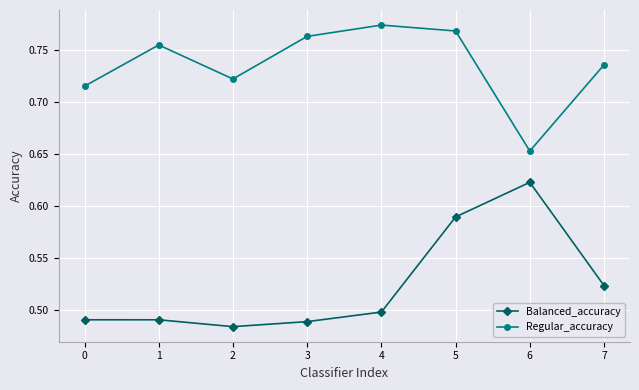

True or false: Balanced_accuracy and Regular_accuracy intersect in this chart.

False